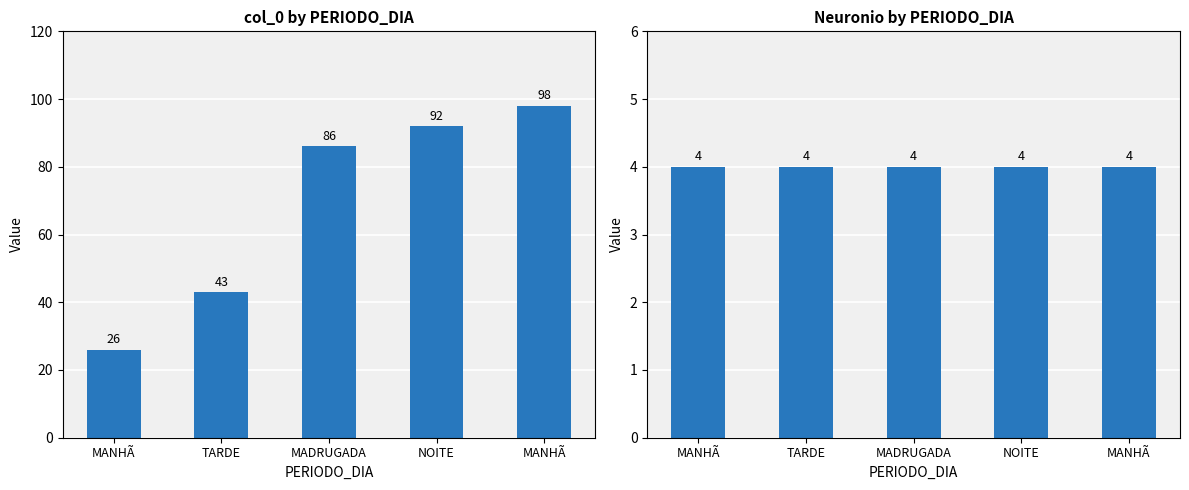

What is the label of the 1st bar from the left?

MANHÃ